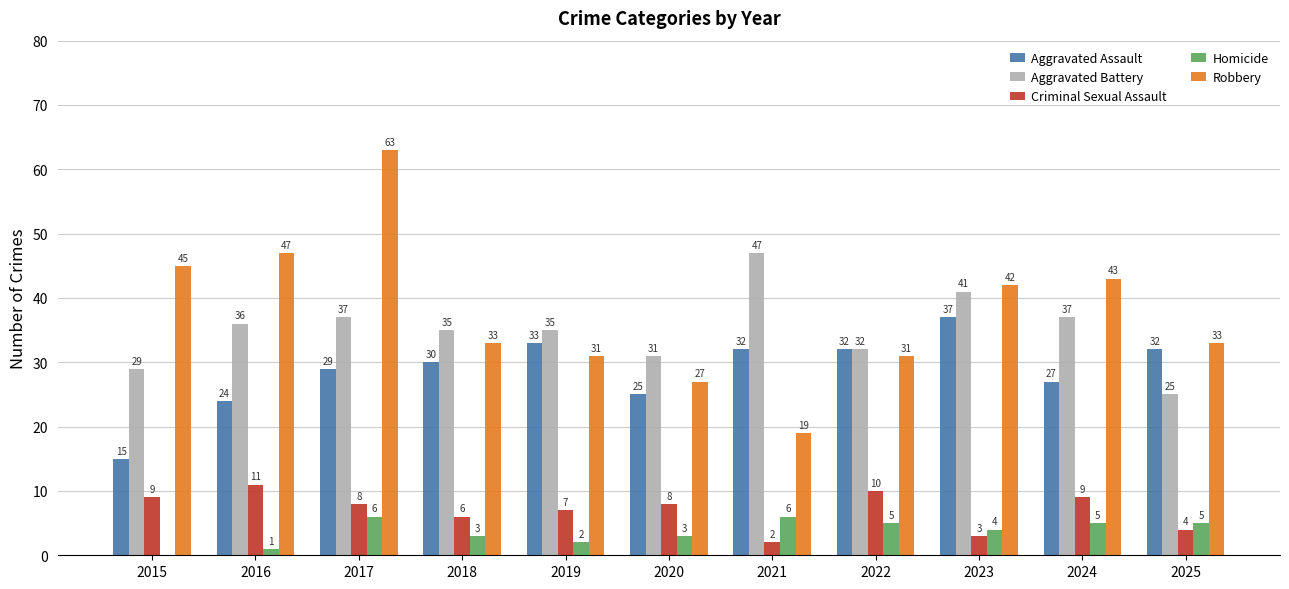

What is the approximate value of Aggravated Battery at 2016?

36